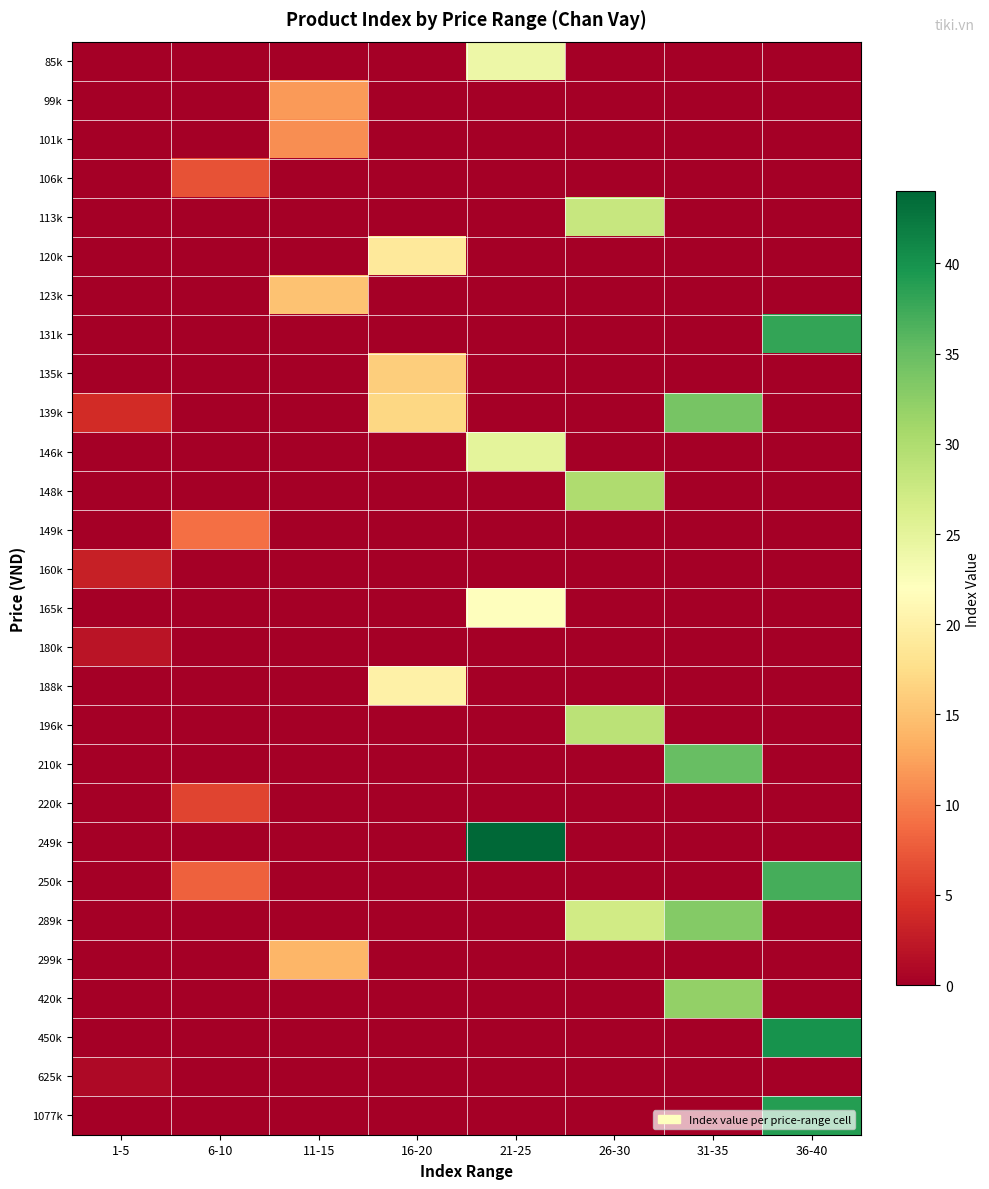

Reading left to right, extract all data points from this chart.

85k: 1-5=0	6-10=0	11-15=0	16-20=0	21-25=24	26-30=0	31-35=0	36-40=0
99k: 1-5=0	6-10=0	11-15=12	16-20=0	21-25=0	26-30=0	31-35=0	36-40=0
101k: 1-5=0	6-10=0	11-15=11	16-20=0	21-25=0	26-30=0	31-35=0	36-40=0
106k: 1-5=0	6-10=7	11-15=0	16-20=0	21-25=0	26-30=0	31-35=0	36-40=0
113k: 1-5=0	6-10=0	11-15=0	16-20=0	21-25=0	26-30=28	31-35=0	36-40=0
120k: 1-5=0	6-10=0	11-15=0	16-20=19	21-25=0	26-30=0	31-35=0	36-40=0
123k: 1-5=0	6-10=0	11-15=15	16-20=0	21-25=0	26-30=0	31-35=0	36-40=0
131k: 1-5=0	6-10=0	11-15=0	16-20=0	21-25=0	26-30=0	31-35=0	36-40=38
135k: 1-5=0	6-10=0	11-15=0	16-20=16	21-25=0	26-30=0	31-35=0	36-40=0
139k: 1-5=4	6-10=0	11-15=0	16-20=17	21-25=0	26-30=0	31-35=34	36-40=0
146k: 1-5=0	6-10=0	11-15=0	16-20=0	21-25=25	26-30=0	31-35=0	36-40=0
148k: 1-5=0	6-10=0	11-15=0	16-20=0	21-25=0	26-30=30	31-35=0	36-40=0
149k: 1-5=0	6-10=9	11-15=0	16-20=0	21-25=0	26-30=0	31-35=0	36-40=0
160k: 1-5=3	6-10=0	11-15=0	16-20=0	21-25=0	26-30=0	31-35=0	36-40=0
165k: 1-5=0	6-10=0	11-15=0	16-20=0	21-25=22	26-30=0	31-35=0	36-40=0
180k: 1-5=2	6-10=0	11-15=0	16-20=0	21-25=0	26-30=0	31-35=0	36-40=0
188k: 1-5=0	6-10=0	11-15=0	16-20=20	21-25=0	26-30=0	31-35=0	36-40=0
196k: 1-5=0	6-10=0	11-15=0	16-20=0	21-25=0	26-30=29	31-35=0	36-40=0
210k: 1-5=0	6-10=0	11-15=0	16-20=0	21-25=0	26-30=0	31-35=35	36-40=0
220k: 1-5=0	6-10=6	11-15=0	16-20=0	21-25=0	26-30=0	31-35=0	36-40=0
249k: 1-5=0	6-10=0	11-15=0	16-20=0	21-25=44	26-30=0	31-35=0	36-40=0
250k: 1-5=0	6-10=8	11-15=0	16-20=0	21-25=0	26-30=0	31-35=0	36-40=37
289k: 1-5=0	6-10=0	11-15=0	16-20=0	21-25=0	26-30=27	31-35=33	36-40=0
299k: 1-5=0	6-10=0	11-15=14	16-20=0	21-25=0	26-30=0	31-35=0	36-40=0
420k: 1-5=0	6-10=0	11-15=0	16-20=0	21-25=0	26-30=0	31-35=32	36-40=0
450k: 1-5=0	6-10=0	11-15=0	16-20=0	21-25=0	26-30=0	31-35=0	36-40=40
625k: 1-5=1	6-10=0	11-15=0	16-20=0	21-25=0	26-30=0	31-35=0	36-40=0
1077k: 1-5=0	6-10=0	11-15=0	16-20=0	21-25=0	26-30=0	31-35=0	36-40=39